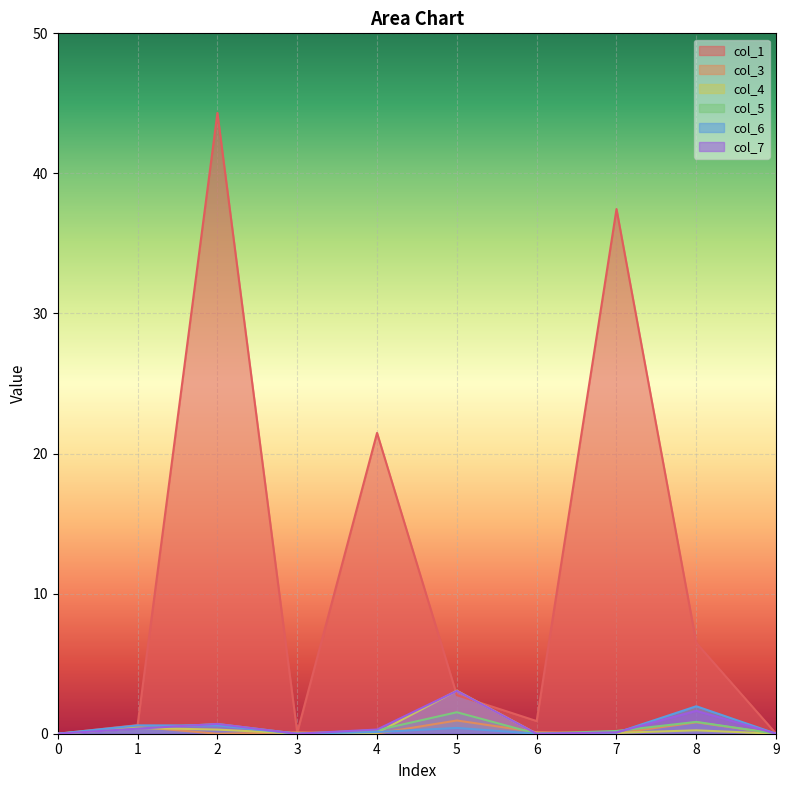

Count the number of data series in this chart.

6